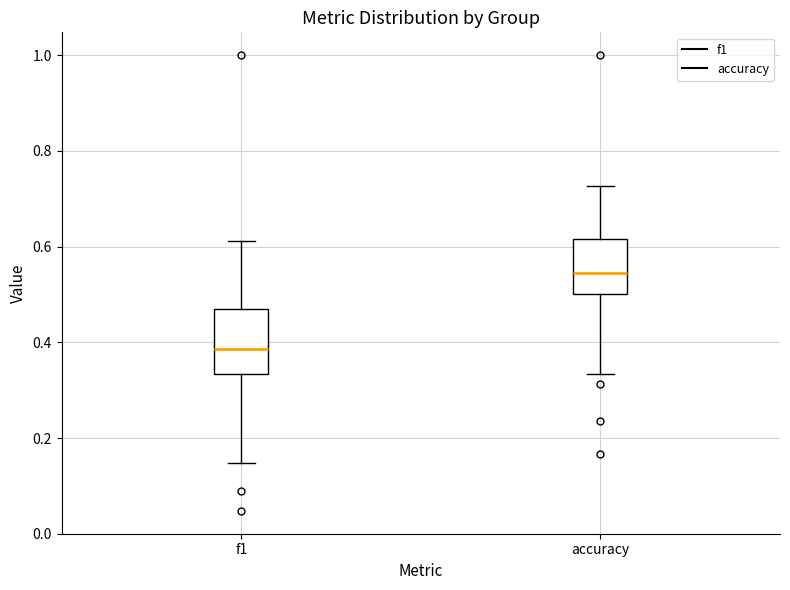

Which box has the lowest median line?

f1